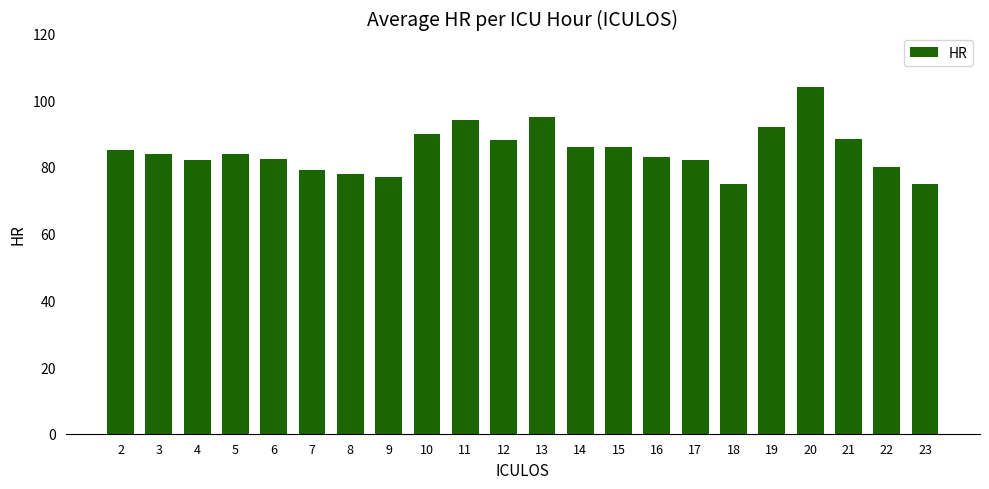

Does the chart contain stacked bars?

No